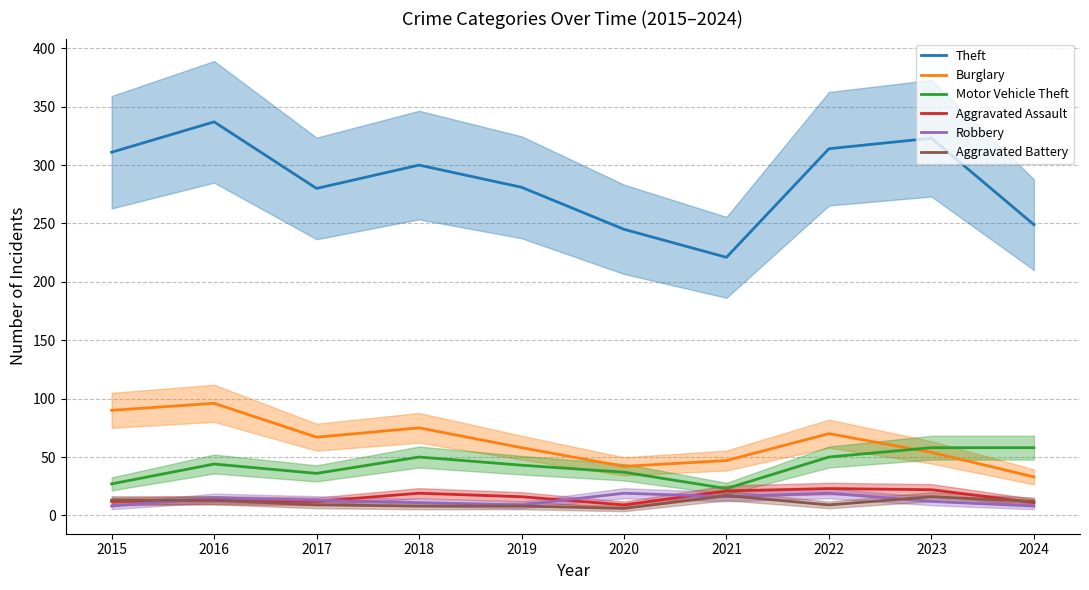

Where does the Burglary series first go above 67?

2015